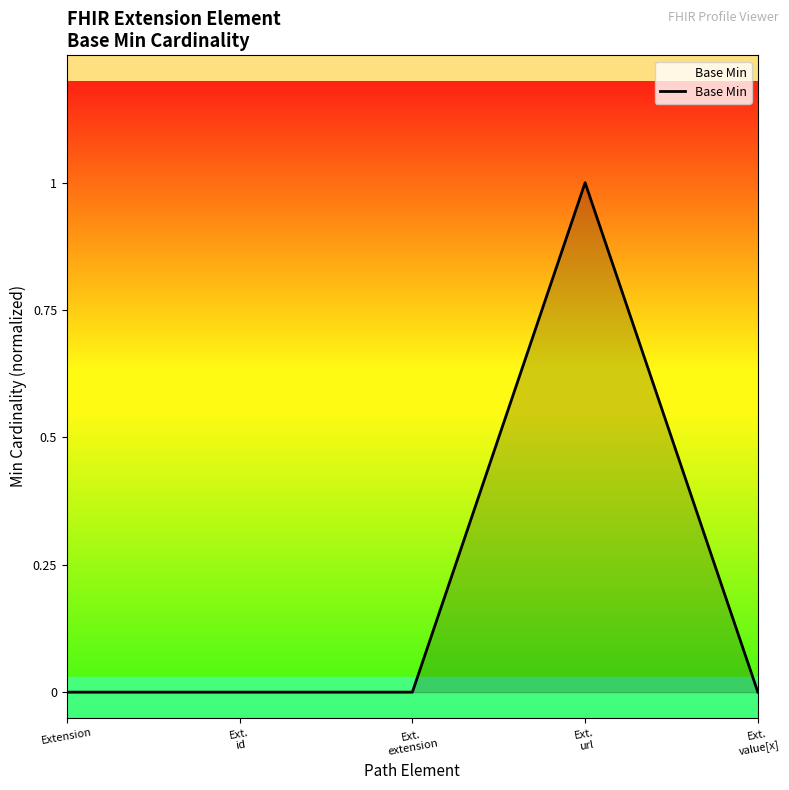

How many distinct data groups are displayed?

1